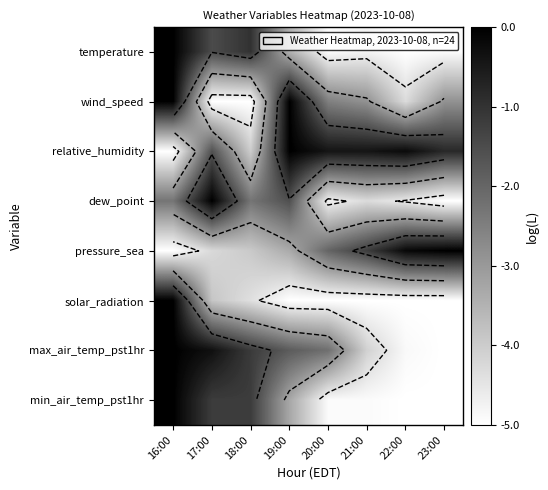

Where is dew_point nearest to the value -2?

16:00